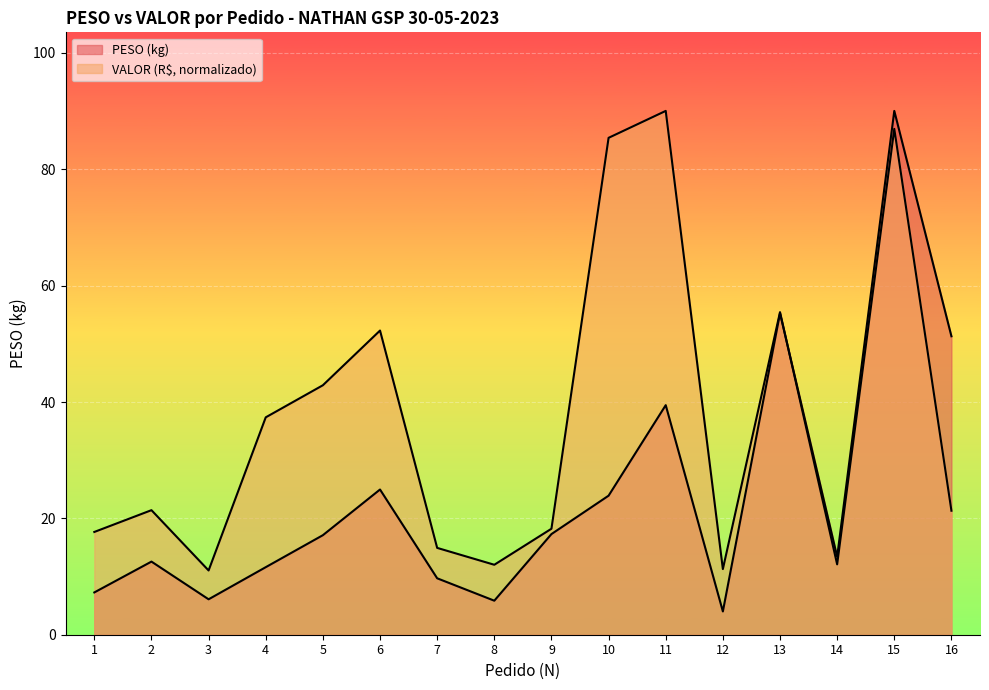

The VALOR series shows 90.0 at 11. True or false?

True